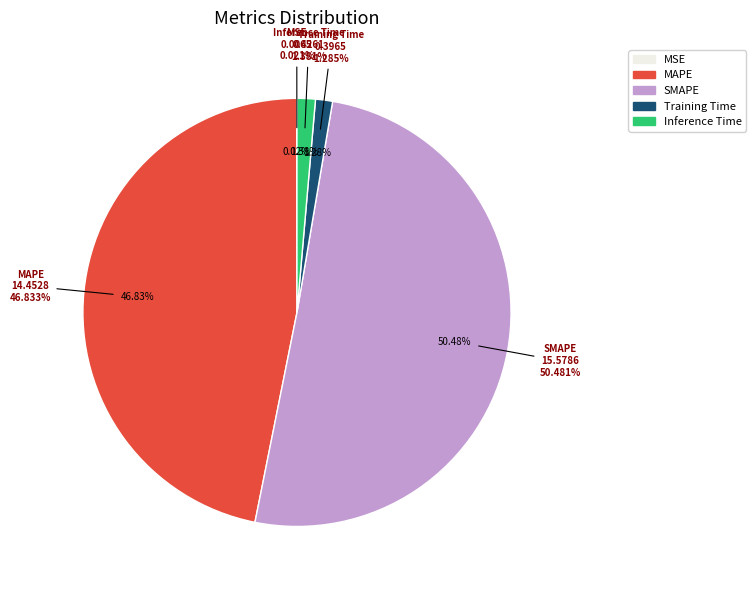

To the nearest percent, what is the difference between the largest and smallest slice percentages?

50%